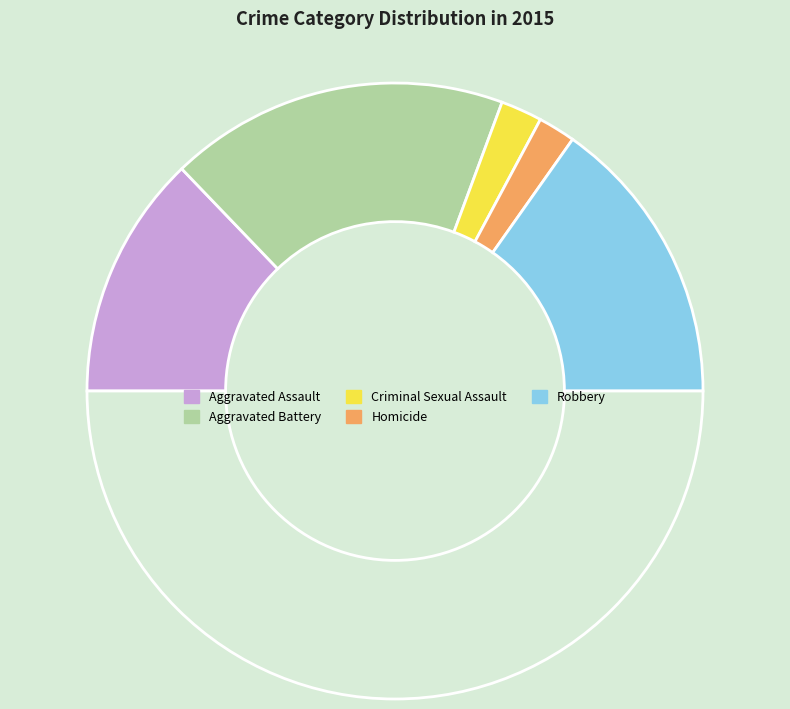

Does any single category account for the majority?

No